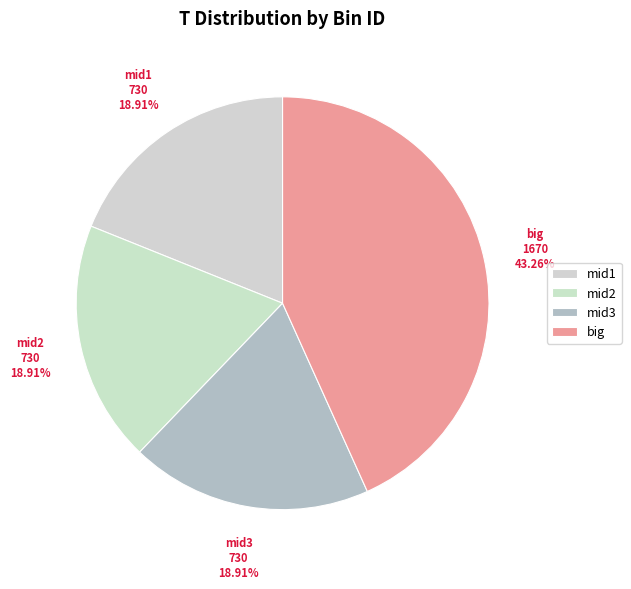

Count the number of slices in the pie.

4